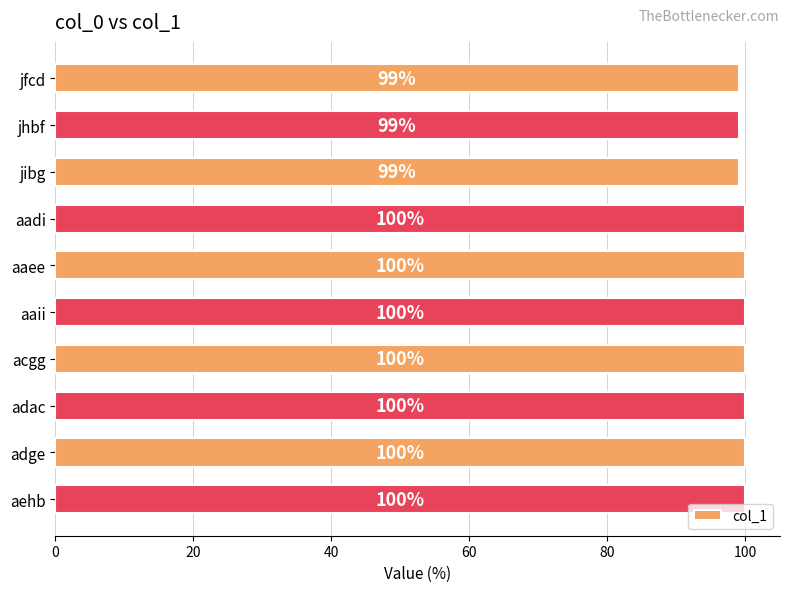

How many values are between 99 and 100?

10